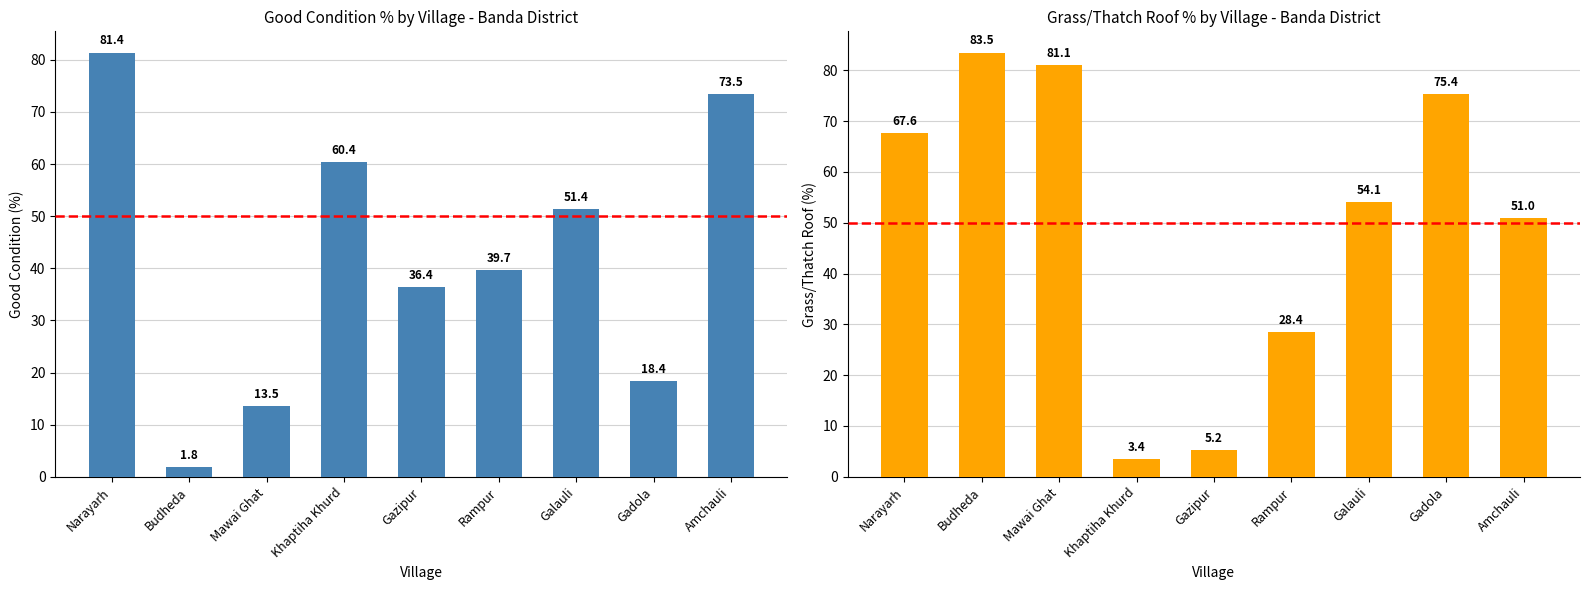

At which category is the sum across all series the highest?

Narayarh